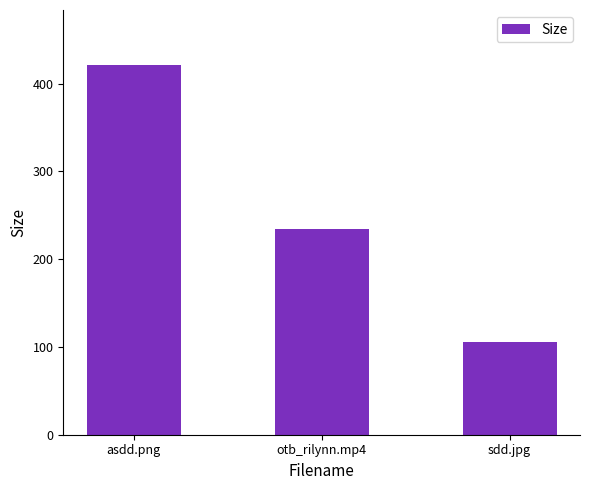

What is the label of the 2nd bar from the right?

otb_rilynn.mp4